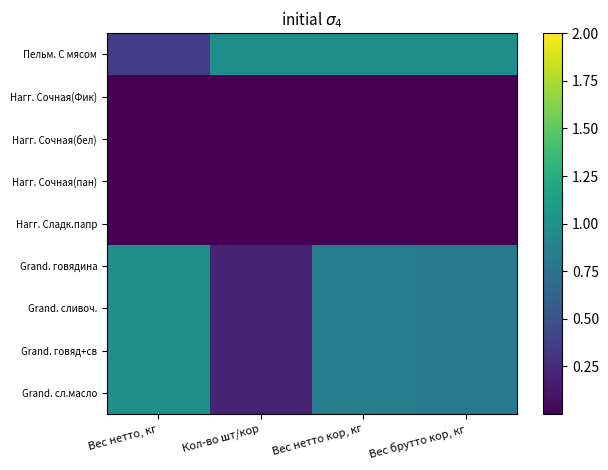

Reading left to right, transcribe all the data shown in this chart.

Пельм. С мясом: Вес нетто, кг=0.4	Кол-во шт/кор=1.0	Вес нетто кор, кг=1.0	Вес брутто кор, кг=1.0
Нагг. Сочная(Фик): Вес нетто, кг=0.0	Кол-во шт/кор=0.0	Вес нетто кор, кг=0.0	Вес брутто кор, кг=0.0
Нагг. Сочная(бел): Вес нетто, кг=0.0	Кол-во шт/кор=0.0	Вес нетто кор, кг=0.0	Вес брутто кор, кг=0.0
Нагг. Сочная(пан): Вес нетто, кг=0.0	Кол-во шт/кор=0.0	Вес нетто кор, кг=0.0	Вес брутто кор, кг=0.0
Нагг. Сладк.папр: Вес нетто, кг=0.0	Кол-во шт/кор=0.0	Вес нетто кор, кг=0.0	Вес брутто кор, кг=0.0
Grand. говядина: Вес нетто, кг=1.0	Кол-во шт/кор=0.2	Вес нетто кор, кг=0.8	Вес брутто кор, кг=0.8
Grand. сливоч.: Вес нетто, кг=1.0	Кол-во шт/кор=0.2	Вес нетто кор, кг=0.8	Вес брутто кор, кг=0.8
Grand. говяд+св: Вес нетто, кг=1.0	Кол-во шт/кор=0.2	Вес нетто кор, кг=0.8	Вес брутто кор, кг=0.8
Grand. сл.масло: Вес нетто, кг=1.0	Кол-во шт/кор=0.2	Вес нетто кор, кг=0.8	Вес брутто кор, кг=0.8